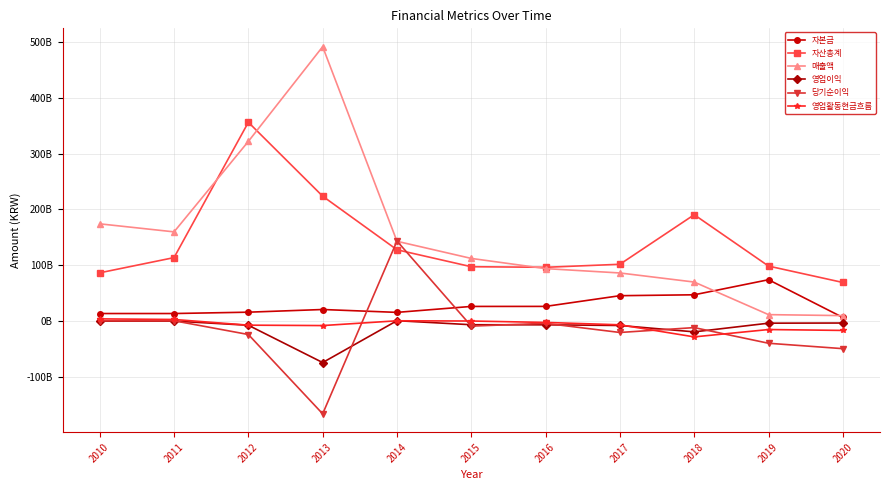

Reading left to right, transcribe all the data shown in this chart.

자본금: 13600000000	13600000000	16004769500	20804769500	15657221000	26318093500	26367173000	45548088000	47168226000	74160039500	6535770500
자산총계: 86546364052	113784620618	356263515214	223836869487	127822383832	97458769400	96432695436	101845855876	190646346383	98612103949	69231084851
매출액: 174295869269	159914101476	322005354971	491688166408	143033548776	112322747041	94088046639	86262067659	69990785252	11607561371	9857851783
영업이익: -9894091	64227344	-7409794295	-74240111401	752472219	-6490457943	-6643509563	-7818847795	-19248726349	-3699974761	-3417462534
당기순이익: 573805154	651275211	-23996658908	-166109518990	143496990859	-8960481804	-3967340881	-20340254305	-11619713373	-39679138345	-49352373899
영업활동현금흐름: 4010168280	2944635016	-7250810413	-7976359110	584000906	180792398	-2364034349	-6616380876	-28254810987	-15088674731	-16687575886